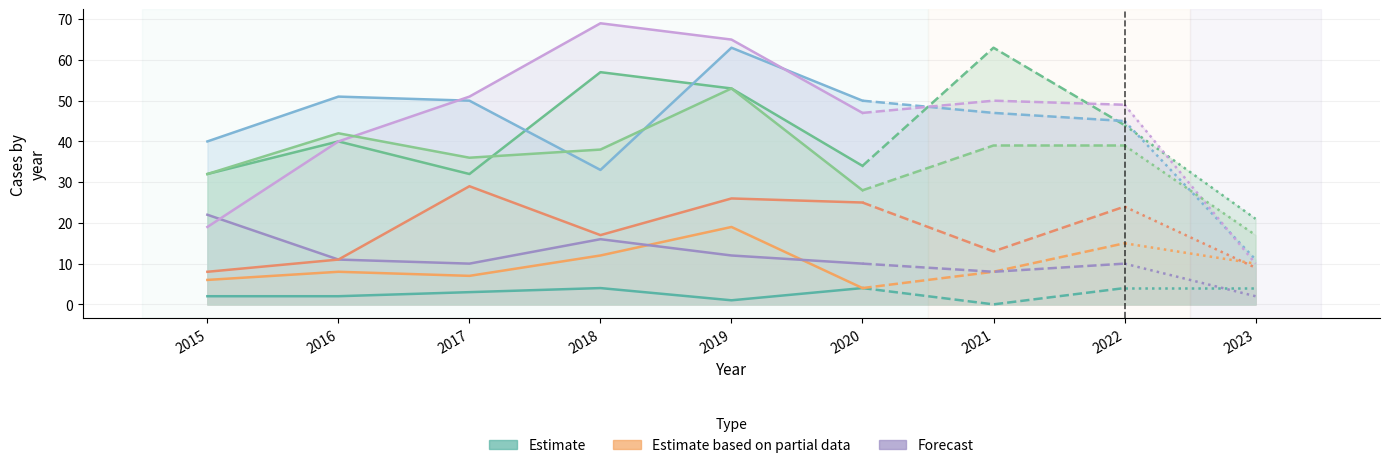

Read the value at 2016.

2